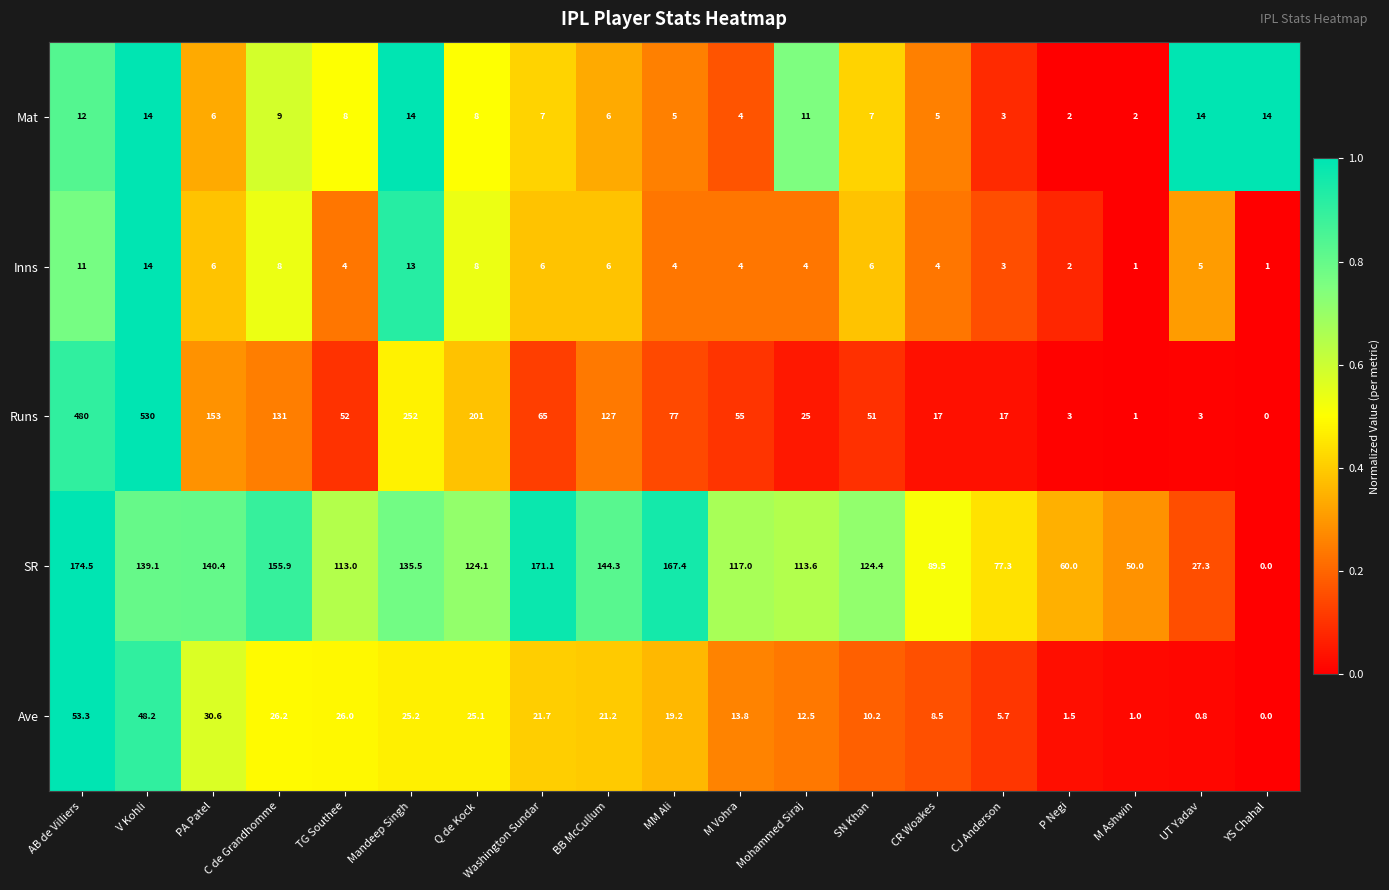

Between BB McCullum and CJ Anderson, which series saw the biggest shift?

Runs